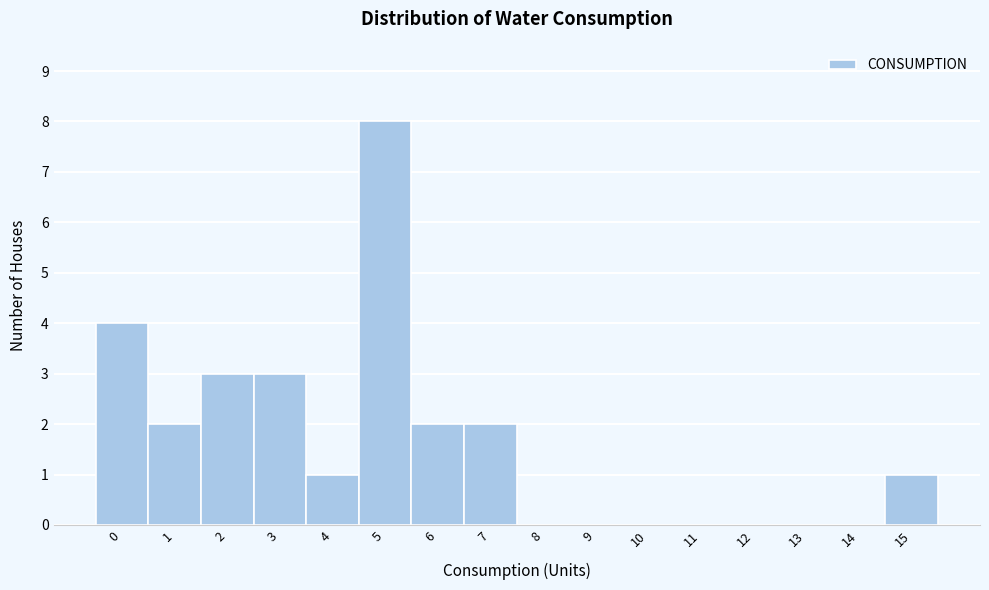

Over which range of the x-axis is the bar tallest?

4.5 to 5.5